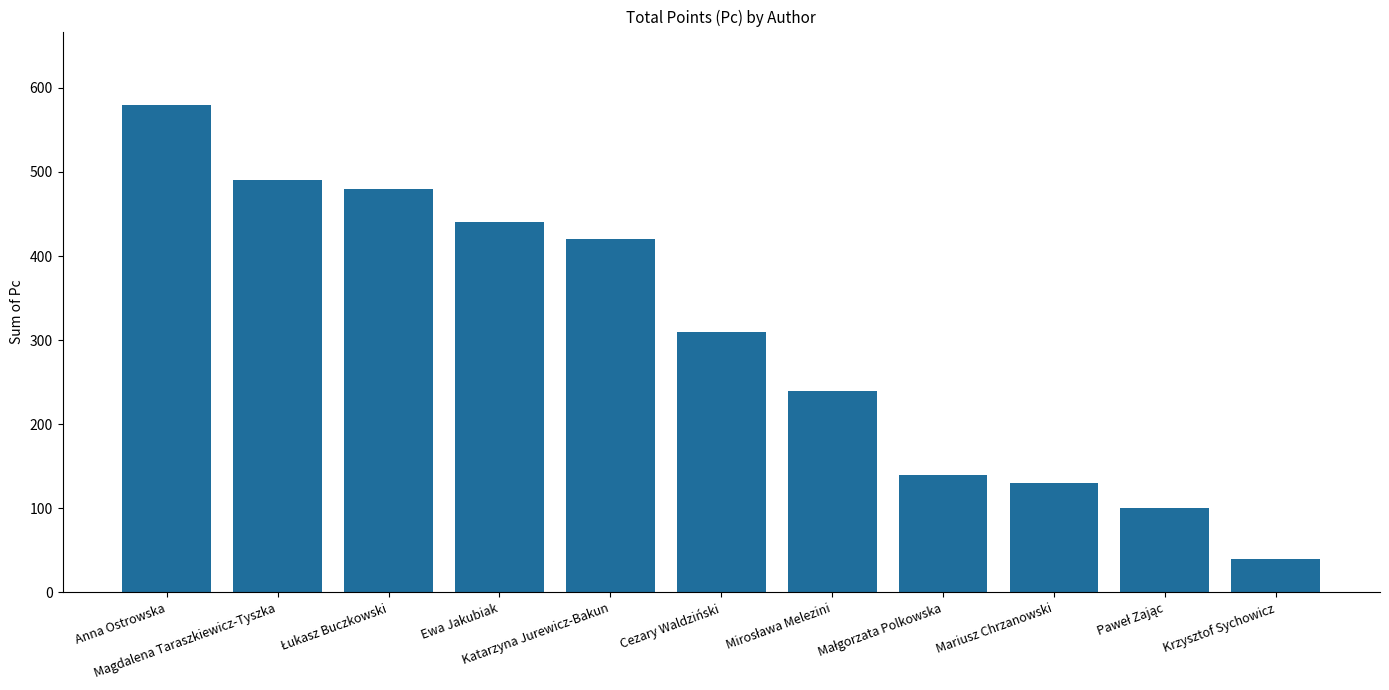

How many bars are there in total?

11